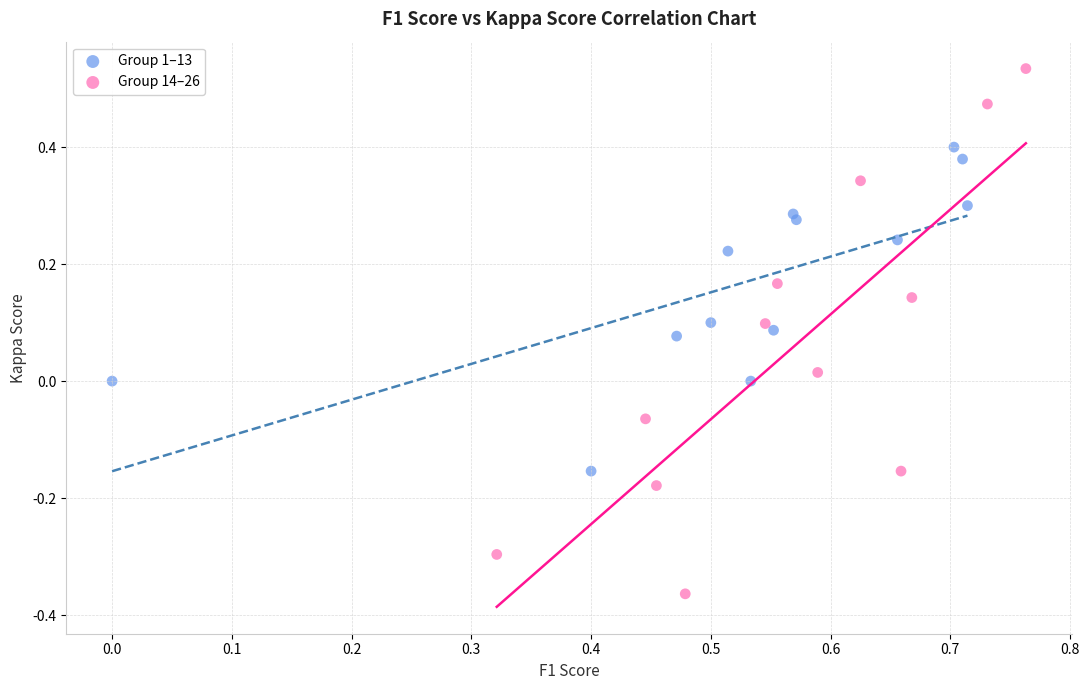

Which series contains the lowest Y value?

Group 14–26